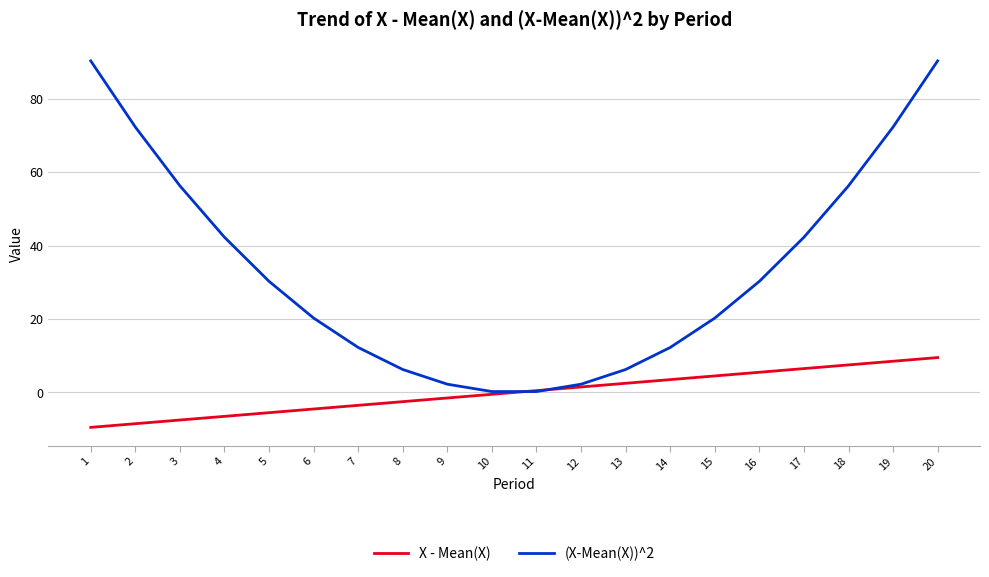

Is the value of (X-Mean(X))^2 at 4 greater than the value of X - Mean(X) at 12?

Yes